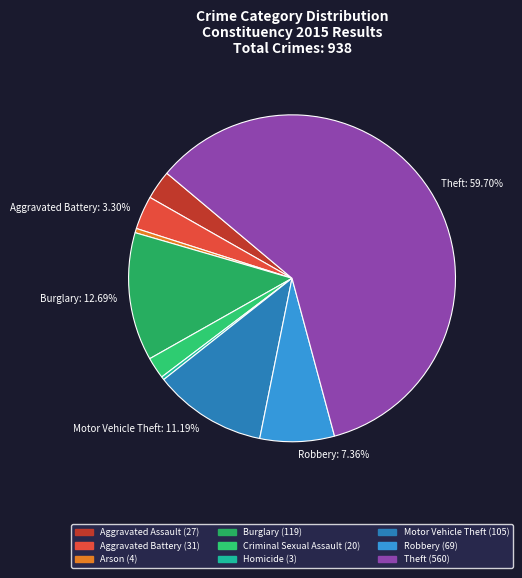

How many segments does this pie chart have?

9